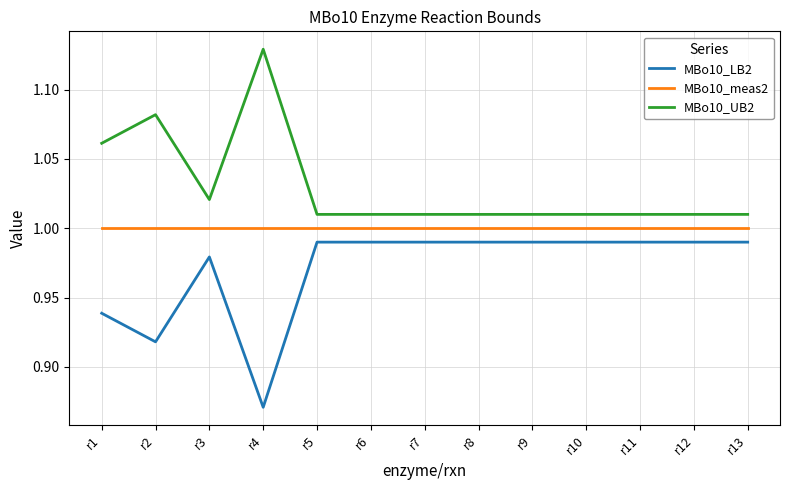

The value of MBo10_UB2 at r3 is 1.5. True or false?

False